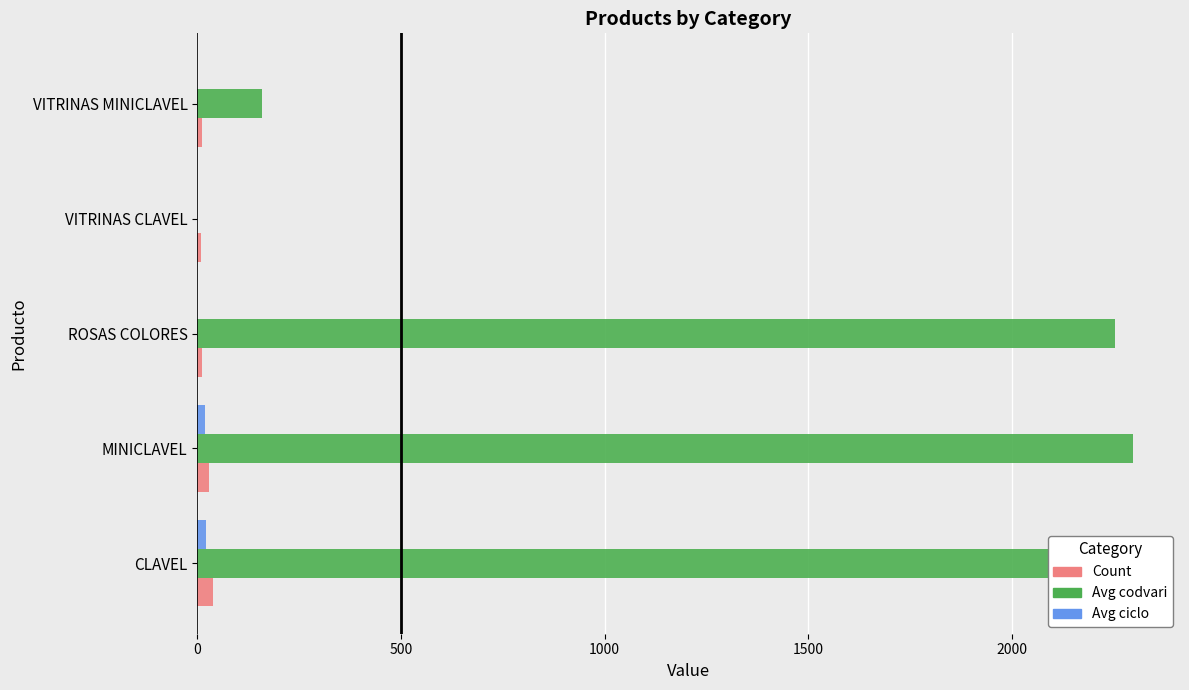

Which series has the largest total across all categories?

Avg codvari